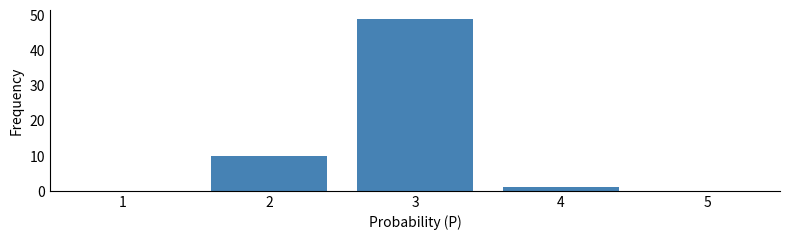

Reading left to right, list every bar in this chart as the range it spans on the x-axis followed by its height. The values are not printed on the chart, so give them approximately, as read against the axis.

0.5 to 1.5: 0
1.5 to 2.5: 10
2.5 to 3.5: 49
3.5 to 4.5: 1
4.5 to 5.5: 0